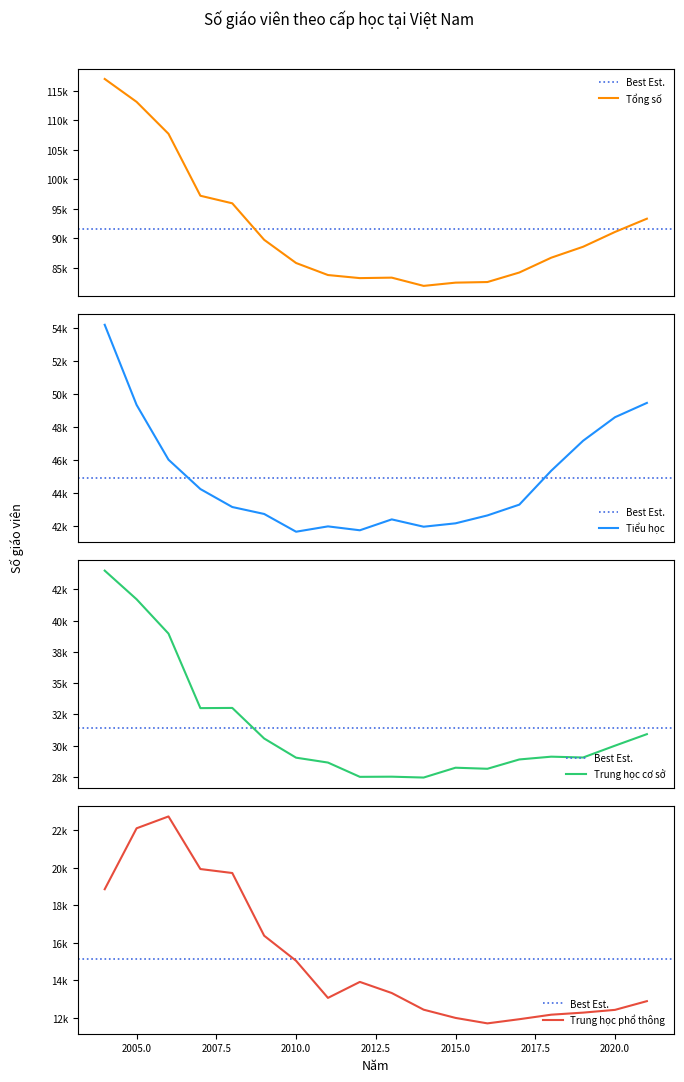

Which series has the largest range (max minus min)?

Tổng số